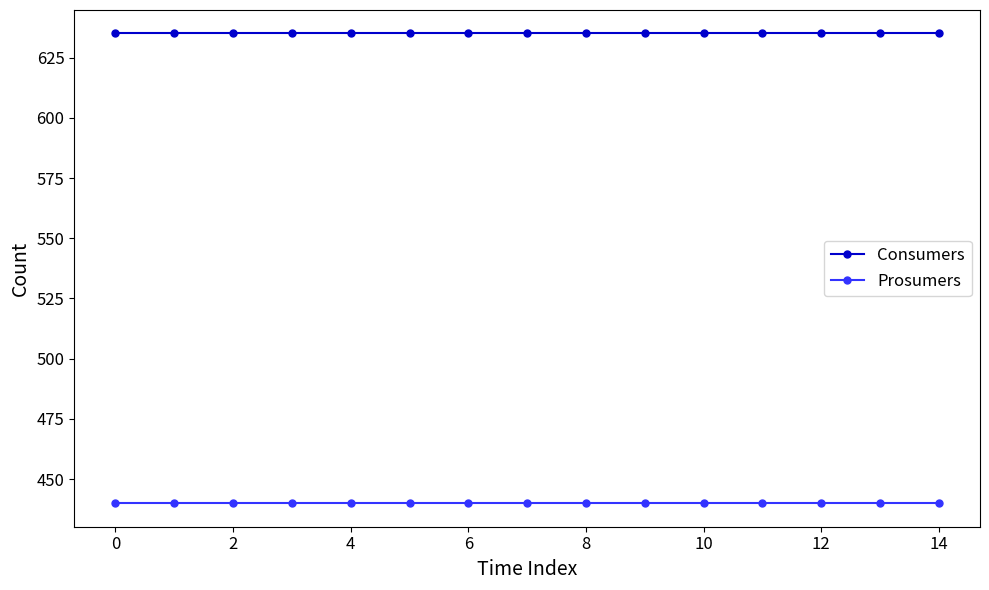

List the series in order of their overall mean, lowest first.

Prosumers, Consumers